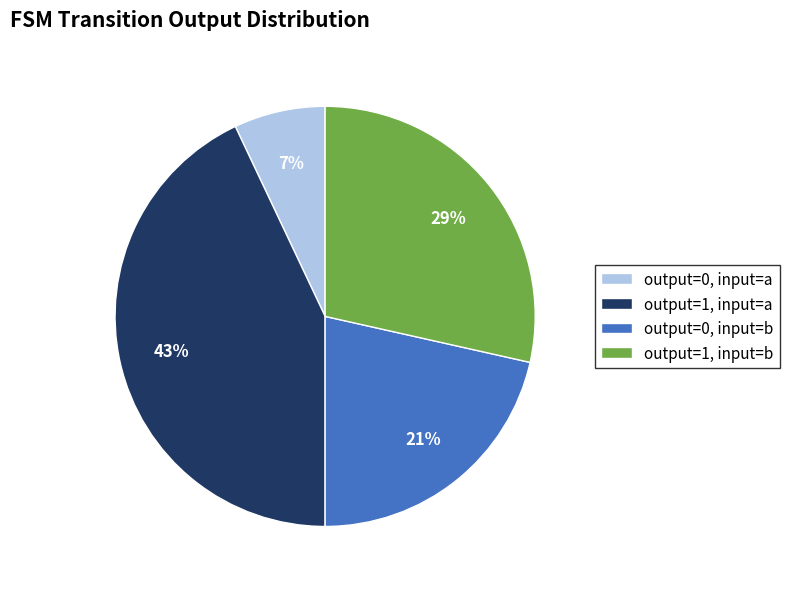

What percentage is the output=1, input=b slice, to the nearest percent?

29%